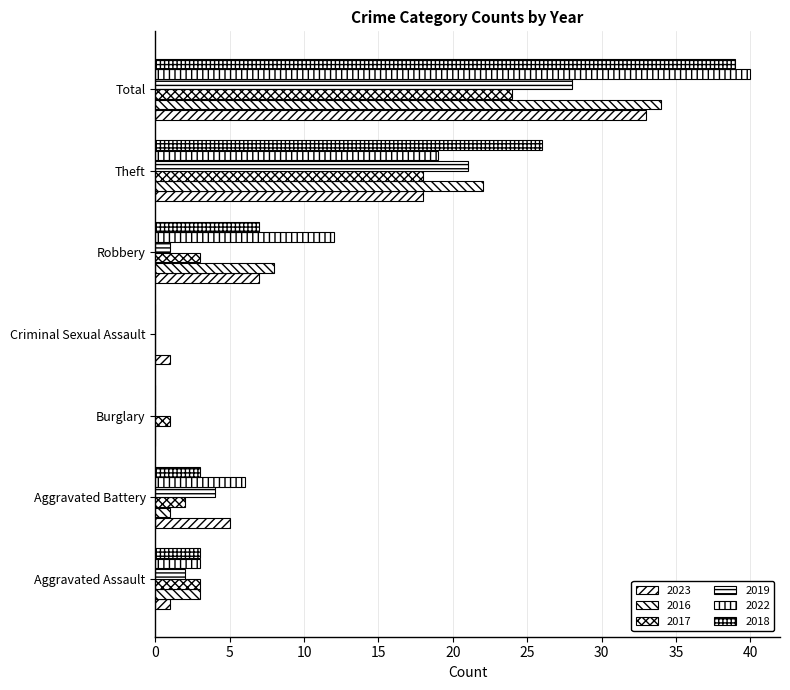

How many distinct data groups are displayed?

6